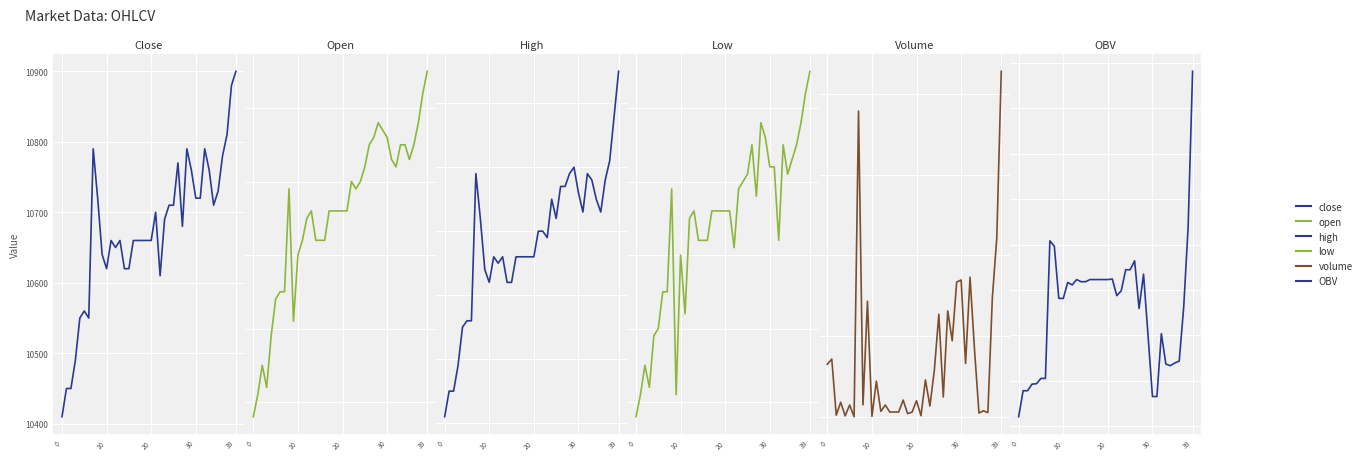

Rank the series by their maximum value, from lowest to highest.

OBV, volume, open, low, close, high